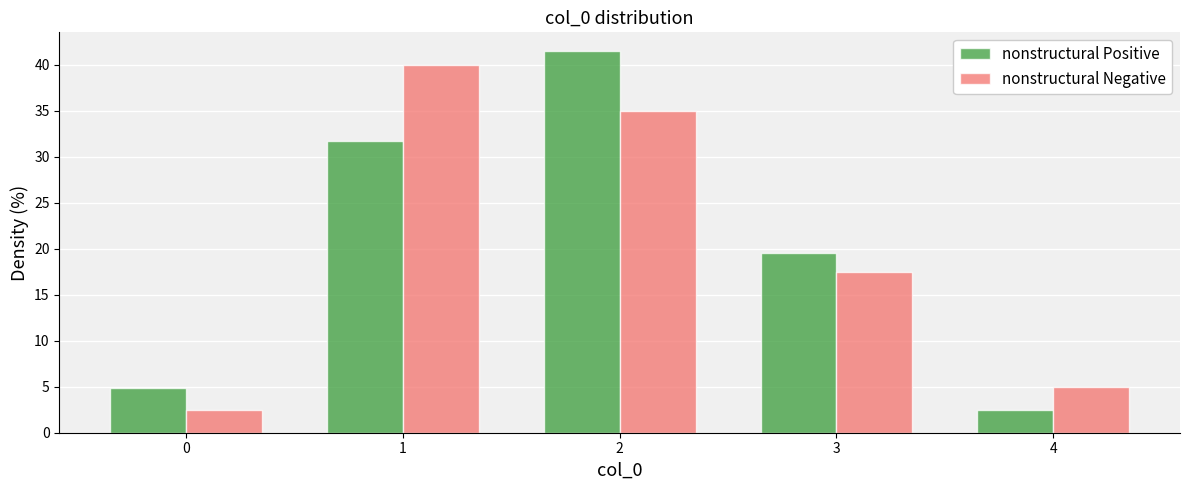

What is the height of the nonstructural Negative bar covering 2.5 to 3.5 on the x-axis? The values are not printed on the chart, so give them approximately, as read against the axis.

17.5